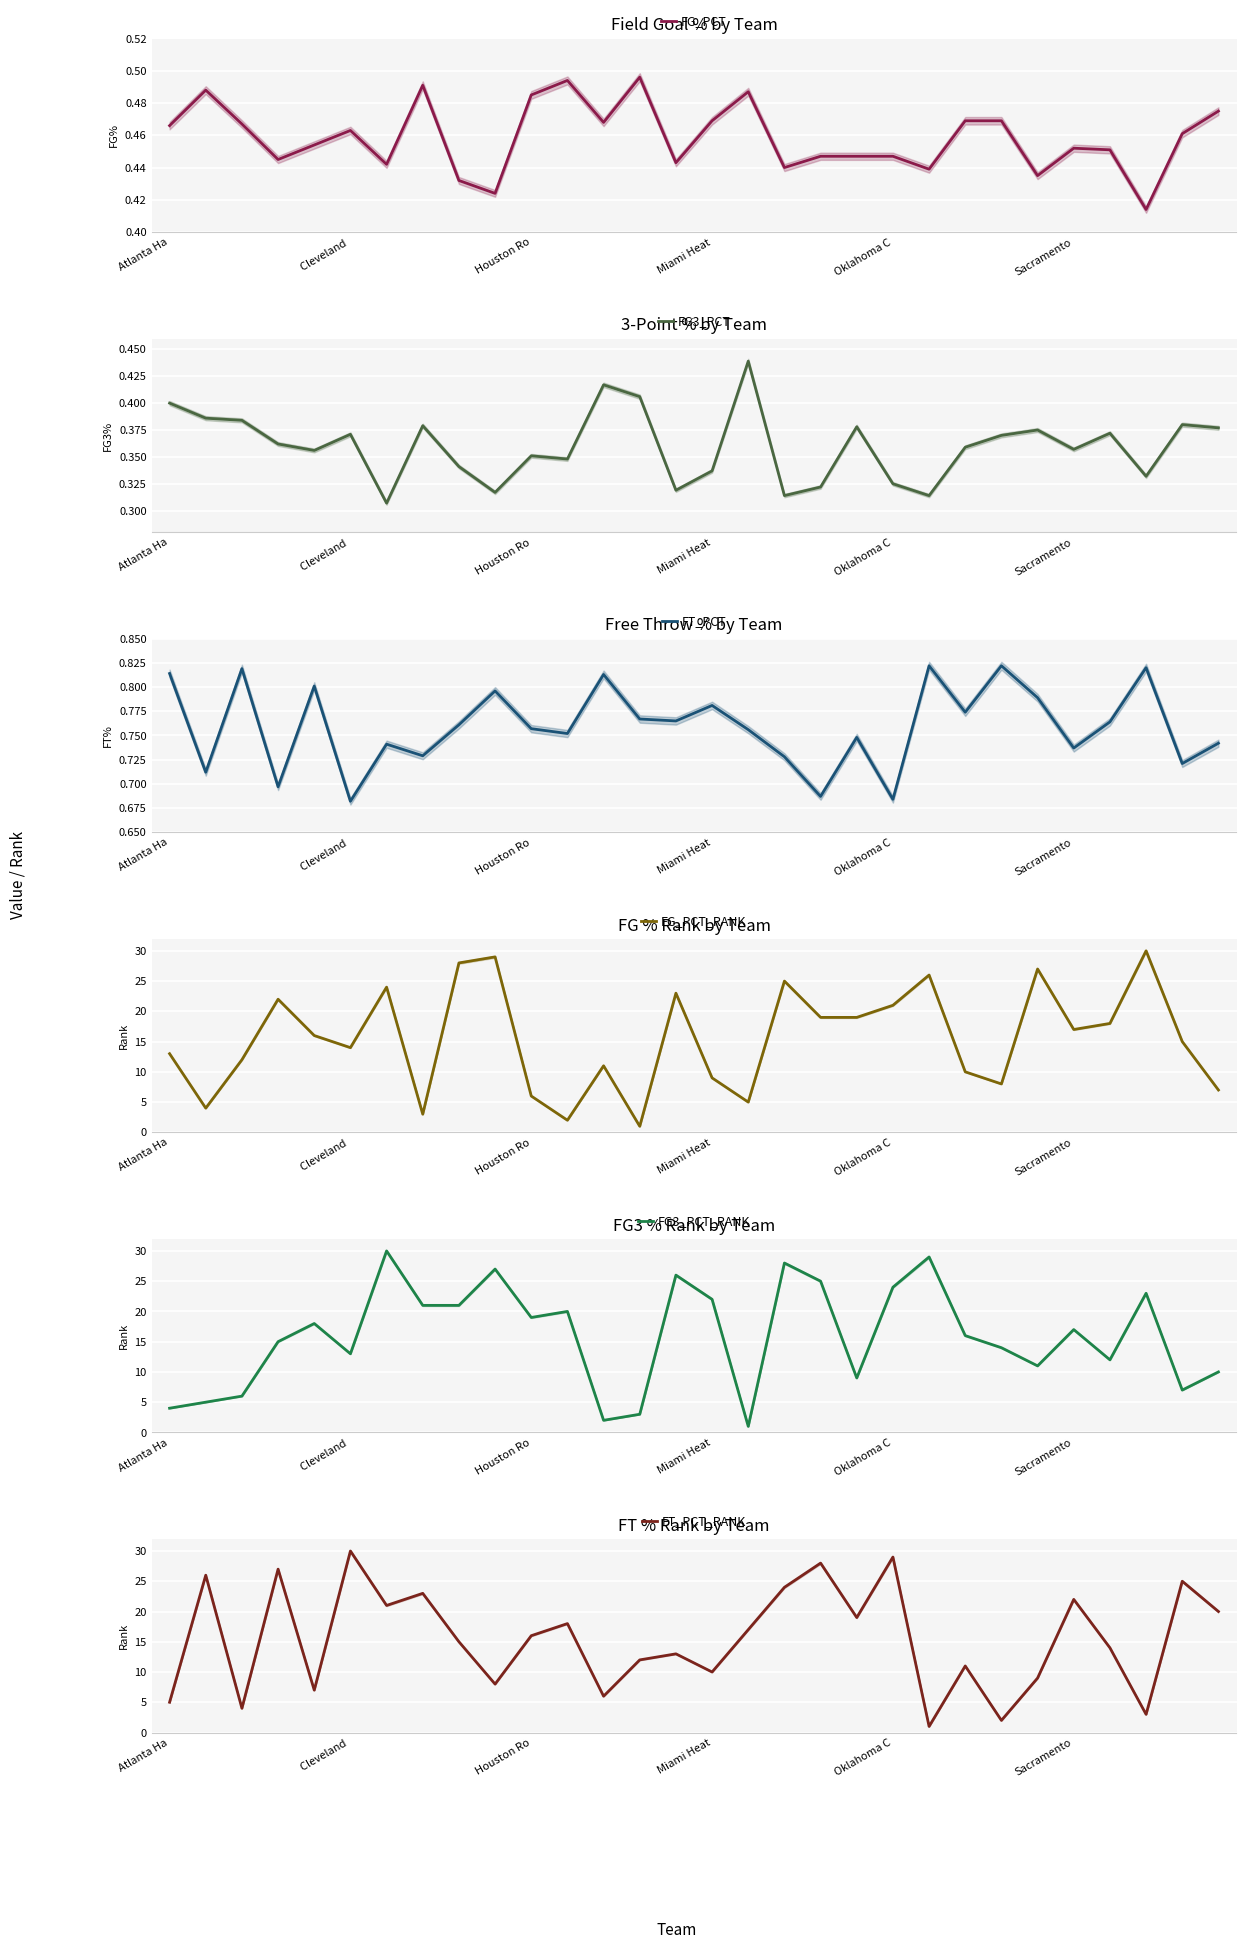

What is the difference between the second highest and second lowest values in the FG3_PCT_RANK series?

27